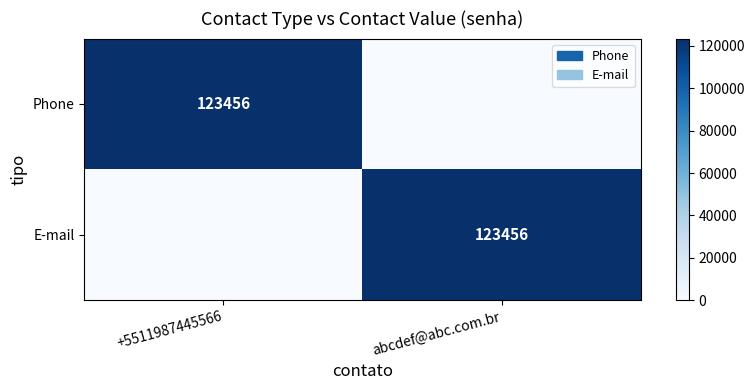

Is it true that Phone equals 48697 at +5511987445566?

False